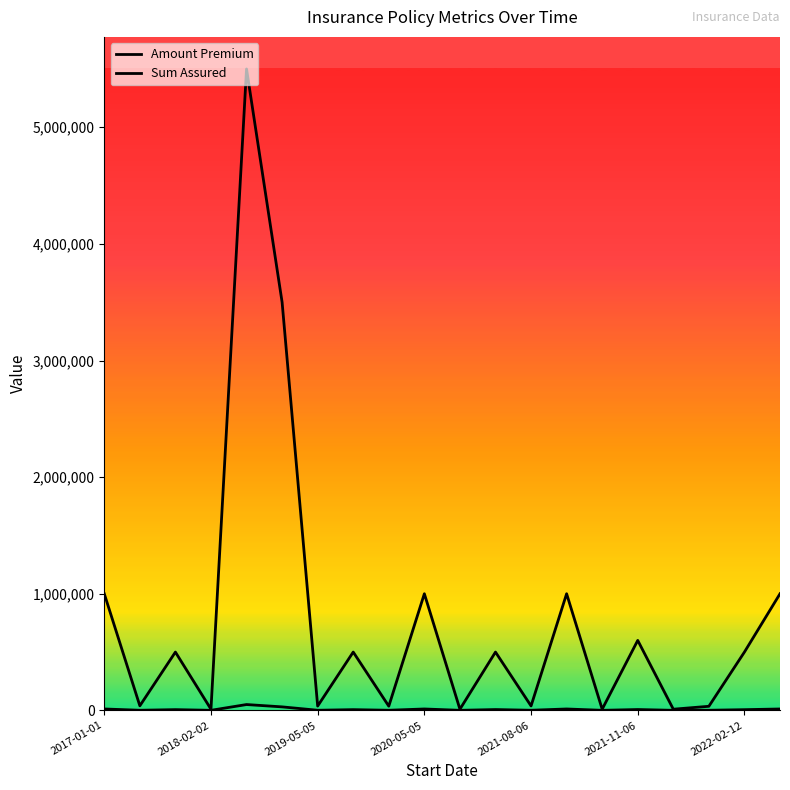

How many lines are shown in the chart?

2